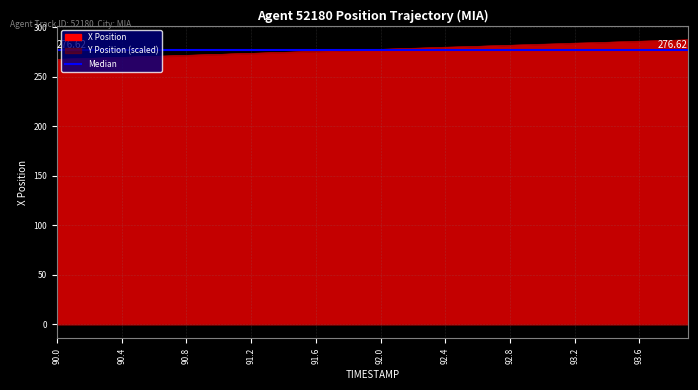

What is the sum of the X values at 93.3 and 93.1?

566.9